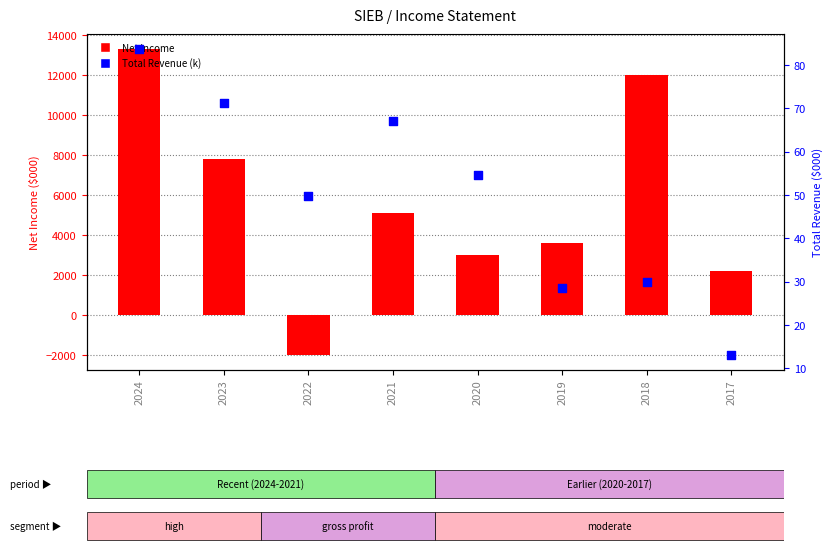

Which series contains the lowest Y value?

Net Income